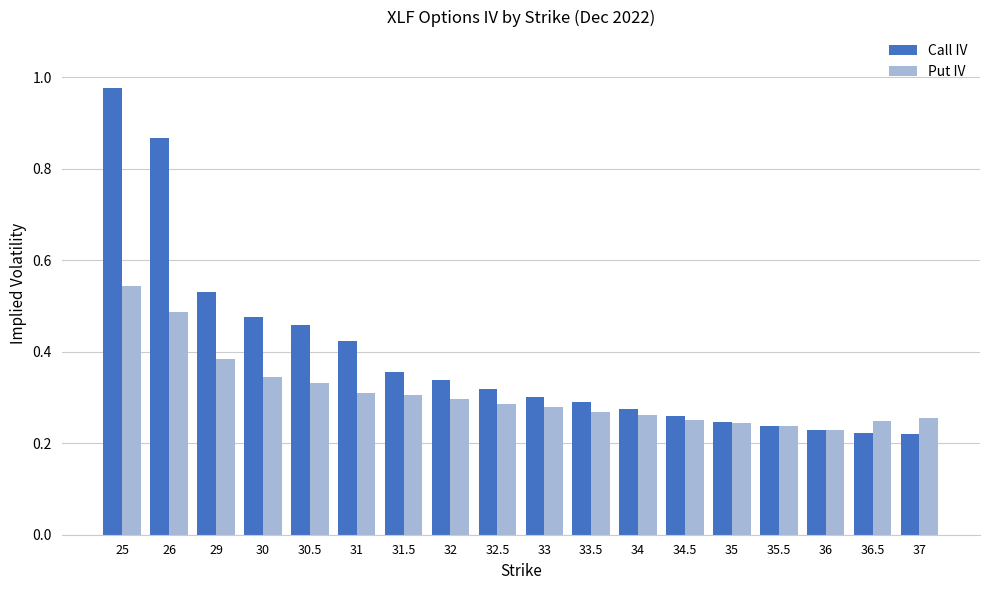

What is the difference between the maximum and minimum values in the Call IV series?

0.8